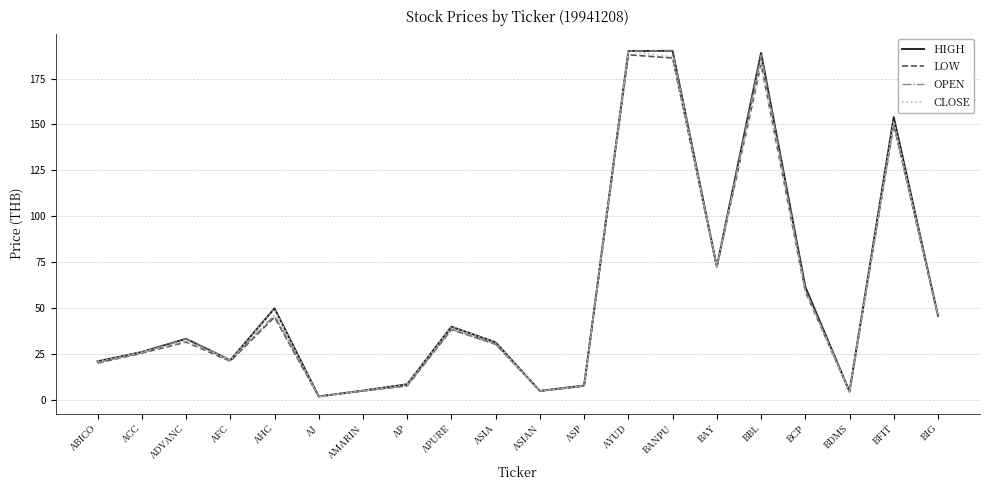

What position from the right is BDMS?

3